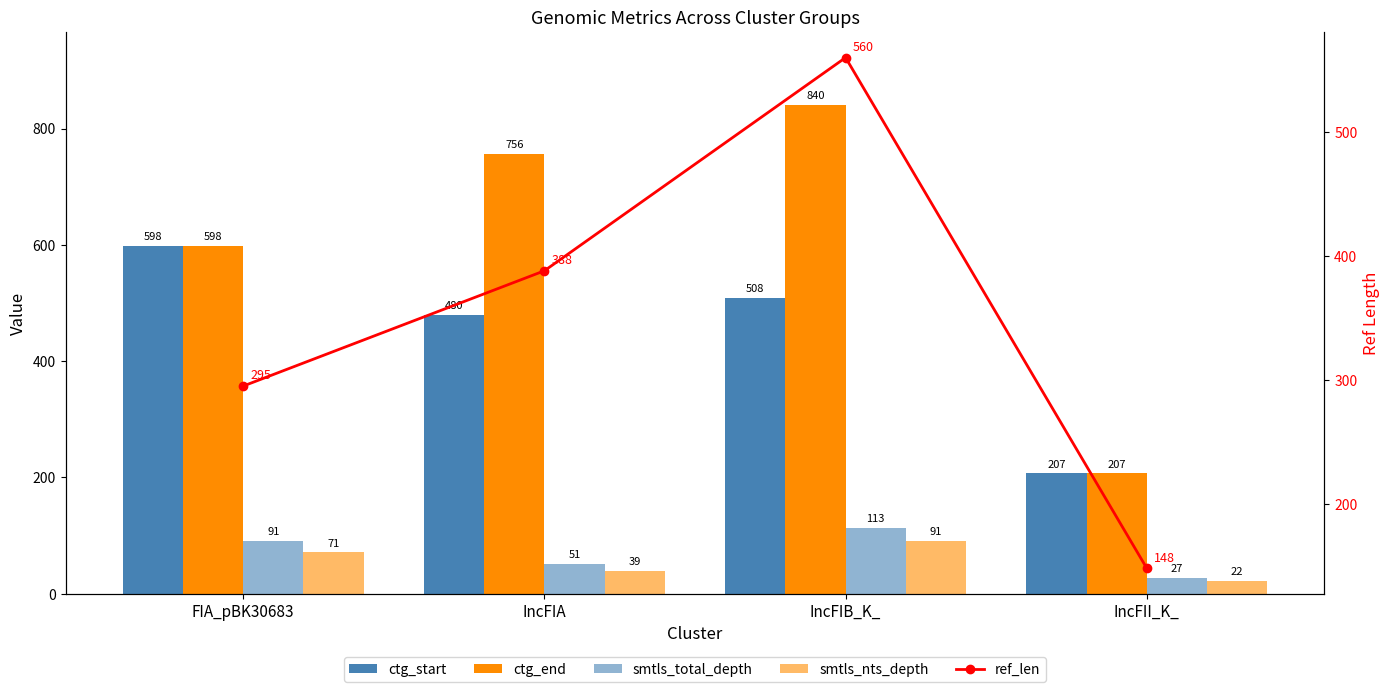

Reading right to left, extract all data points from this chart.

ctg_start: IncFII_K_=207	IncFIB_K_=508	IncFIA=480	FIA_pBK30683=598
ctg_end: IncFII_K_=207	IncFIB_K_=840	IncFIA=756	FIA_pBK30683=598
smtls_total_depth: IncFII_K_=27	IncFIB_K_=113	IncFIA=51	FIA_pBK30683=91
smtls_nts_depth: IncFII_K_=22	IncFIB_K_=91	IncFIA=39	FIA_pBK30683=71
ref_len: IncFII_K_=148	IncFIB_K_=560	IncFIA=388	FIA_pBK30683=295